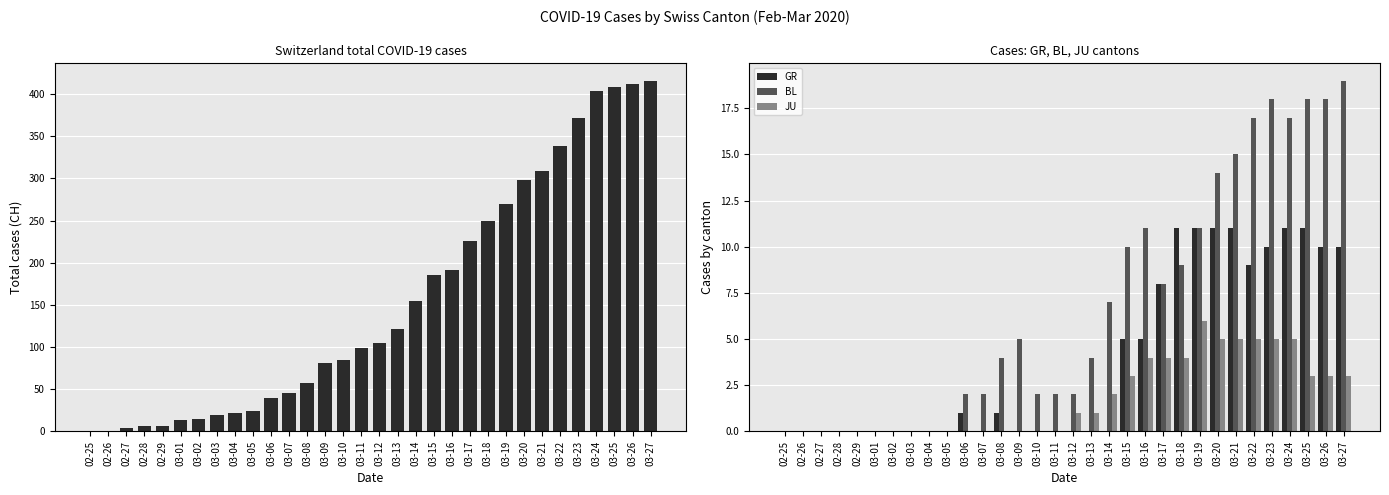

Is it true that BL equals 17 at 03-22?

True